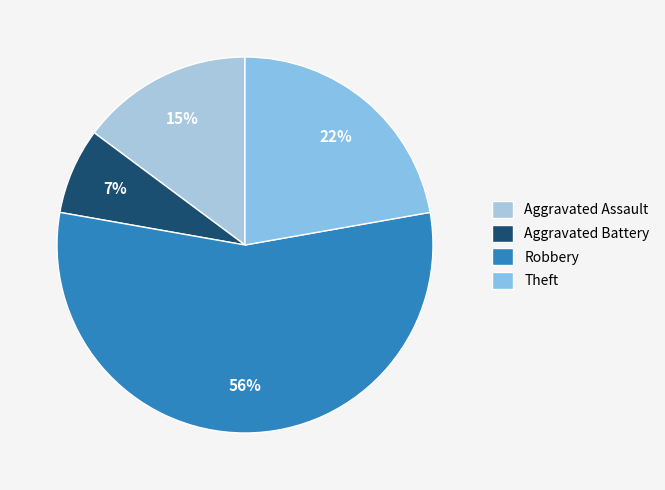

What is the majority slice?

Robbery